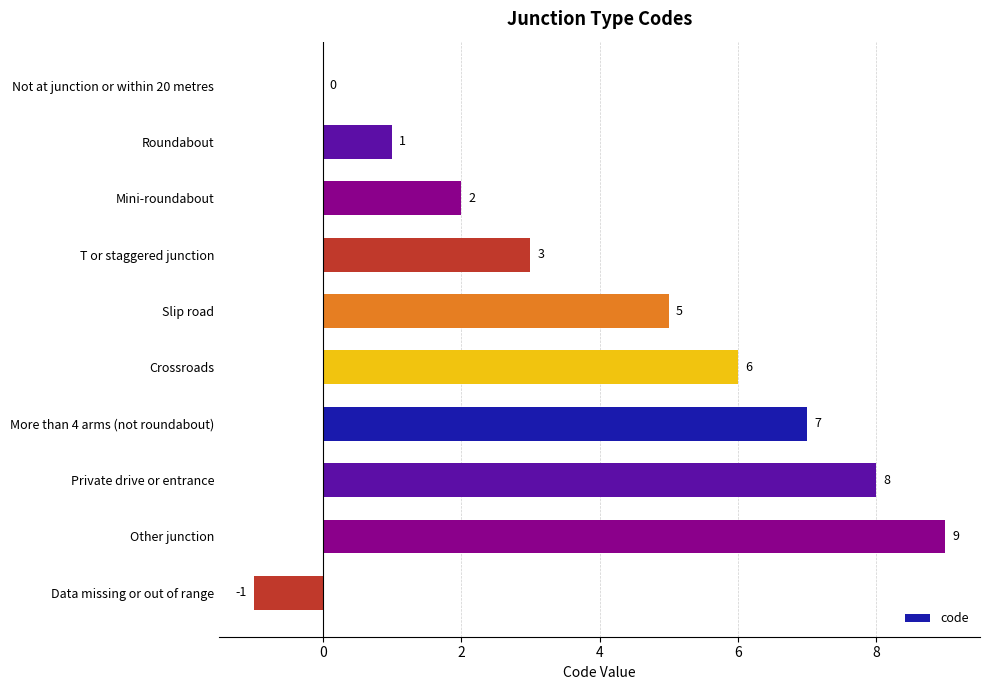

What is the maximum value shown in the chart?

9